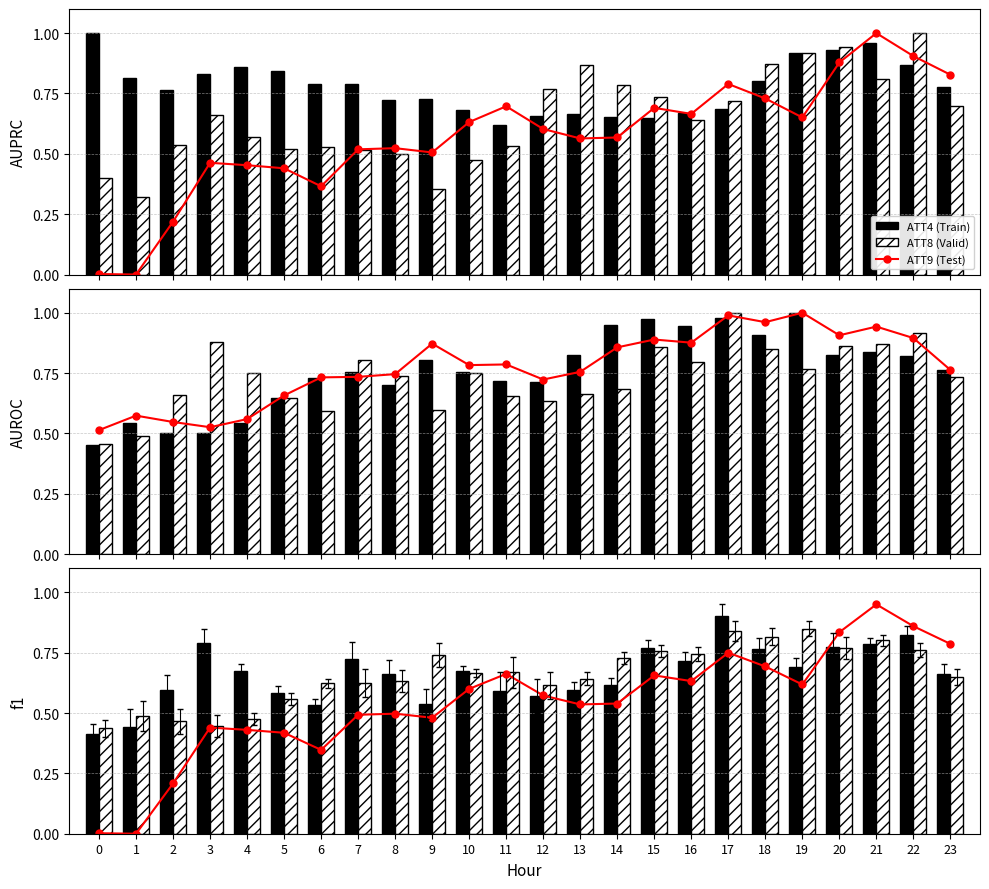

True or false: ATT9 has a value of 0.5 at 6.

False